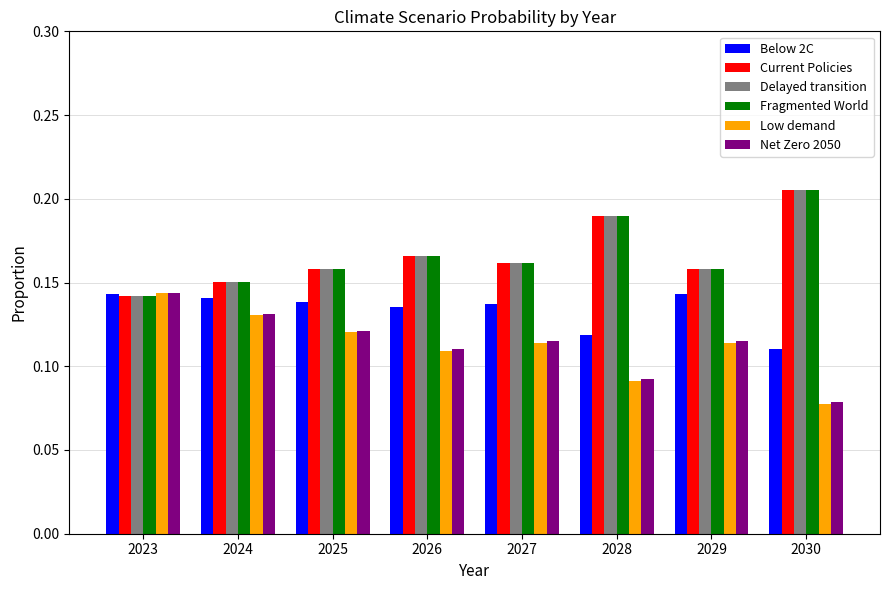

What are all the series names shown in the legend?

Below 2C, Current Policies, Delayed transition, Fragmented World, Low demand, Net Zero 2050